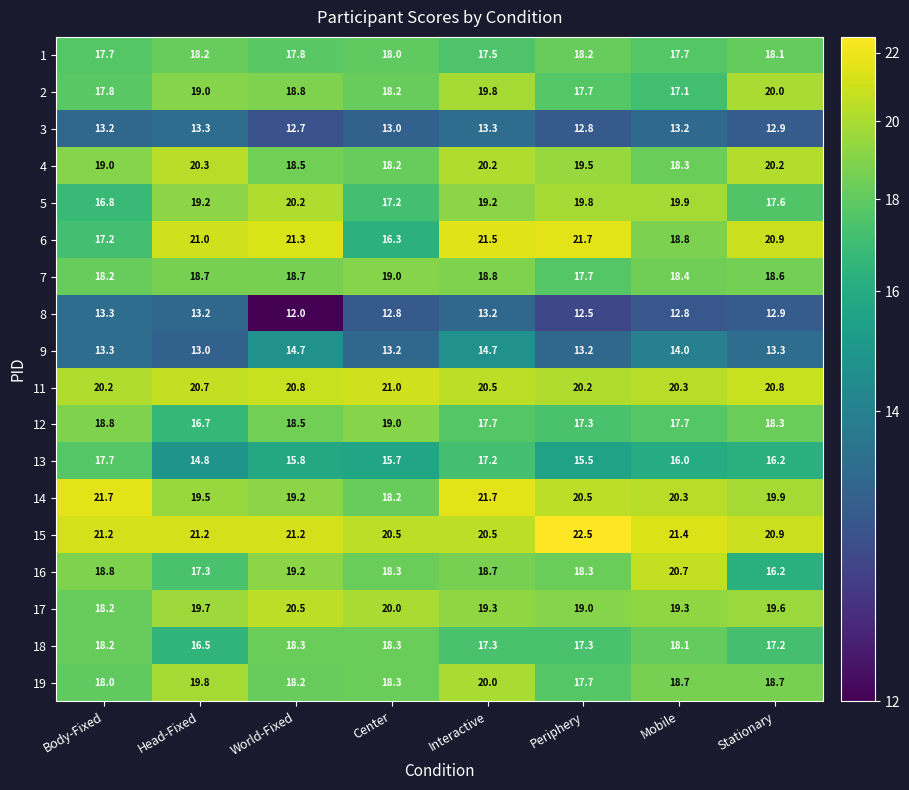

What is the approximate value of 3 at Head-Fixed?

13.3